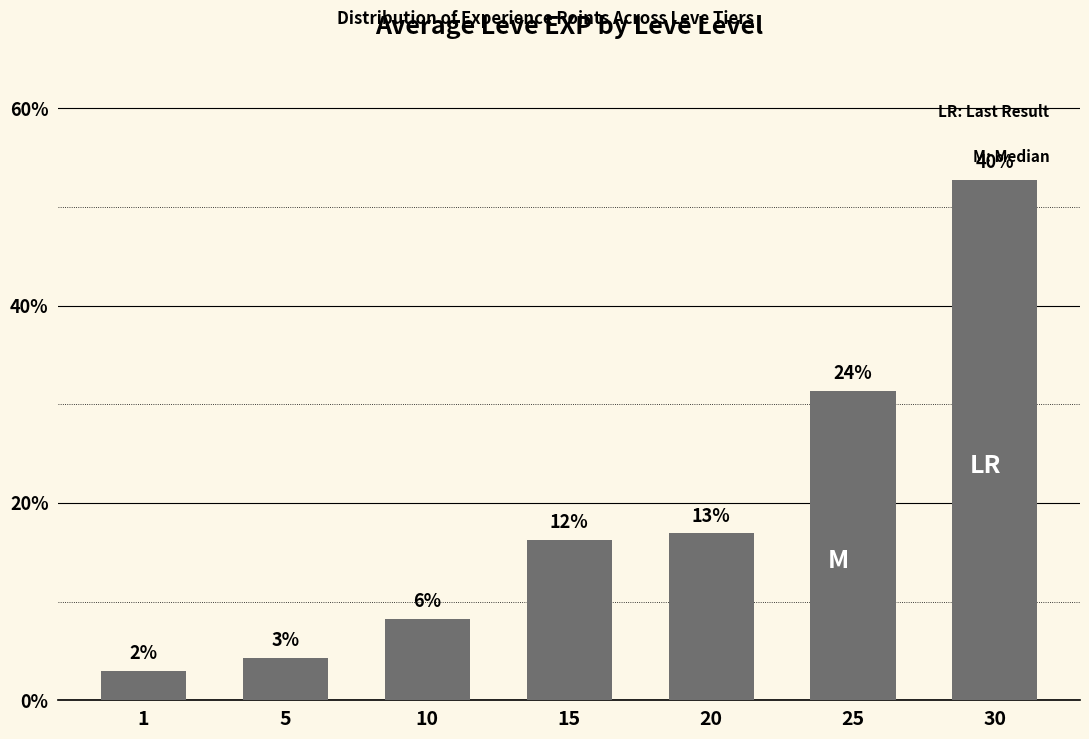

The chart shows a value of 4.2 at 5. True or false?

True